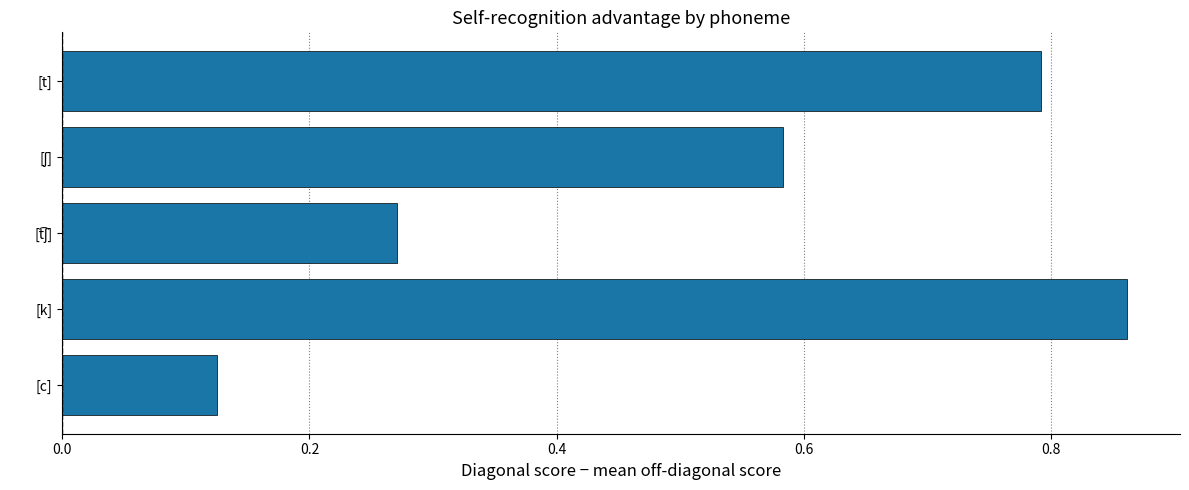

Does the chart contain stacked bars?

No